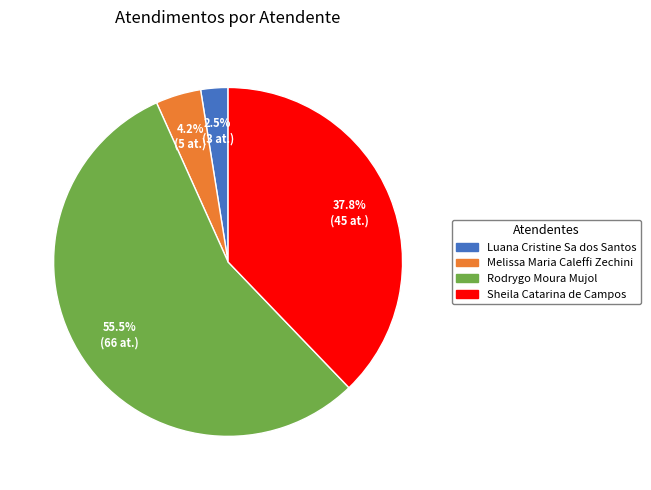

Which slice is the smallest?

Luana Cristine Sa dos Santos